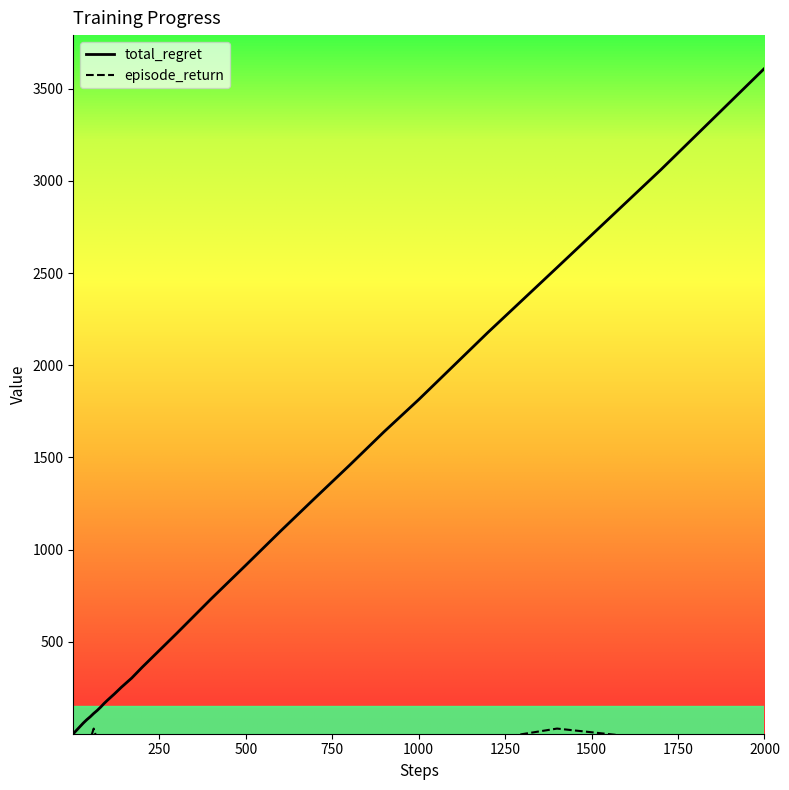

What is the greatest value displayed?

3610